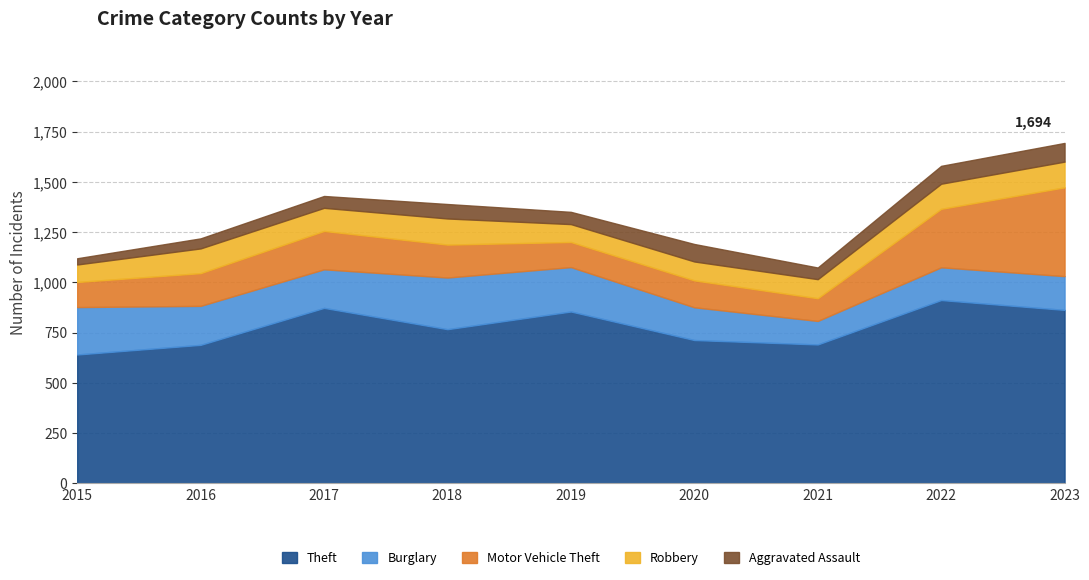

Does the chart display data point markers on the line(s)?

No